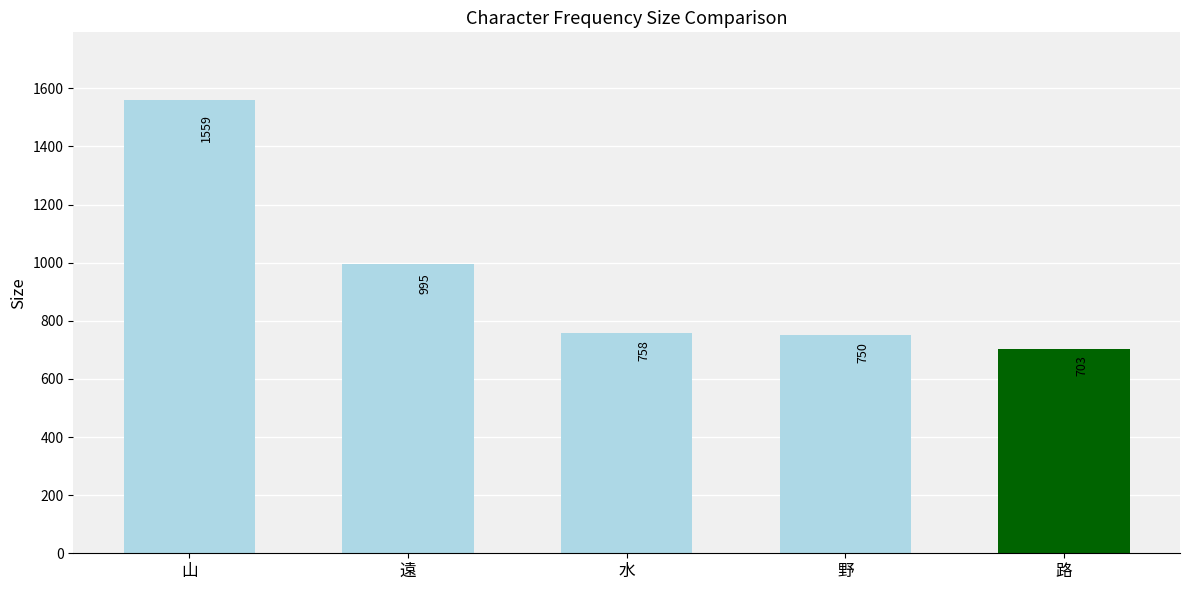

How many data points are less than 758?

2